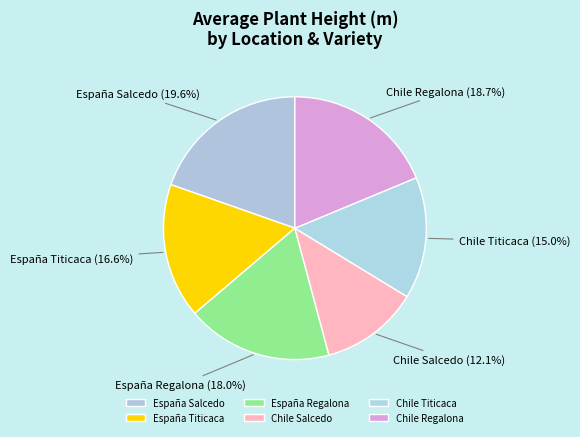

How many segments does this pie chart have?

6